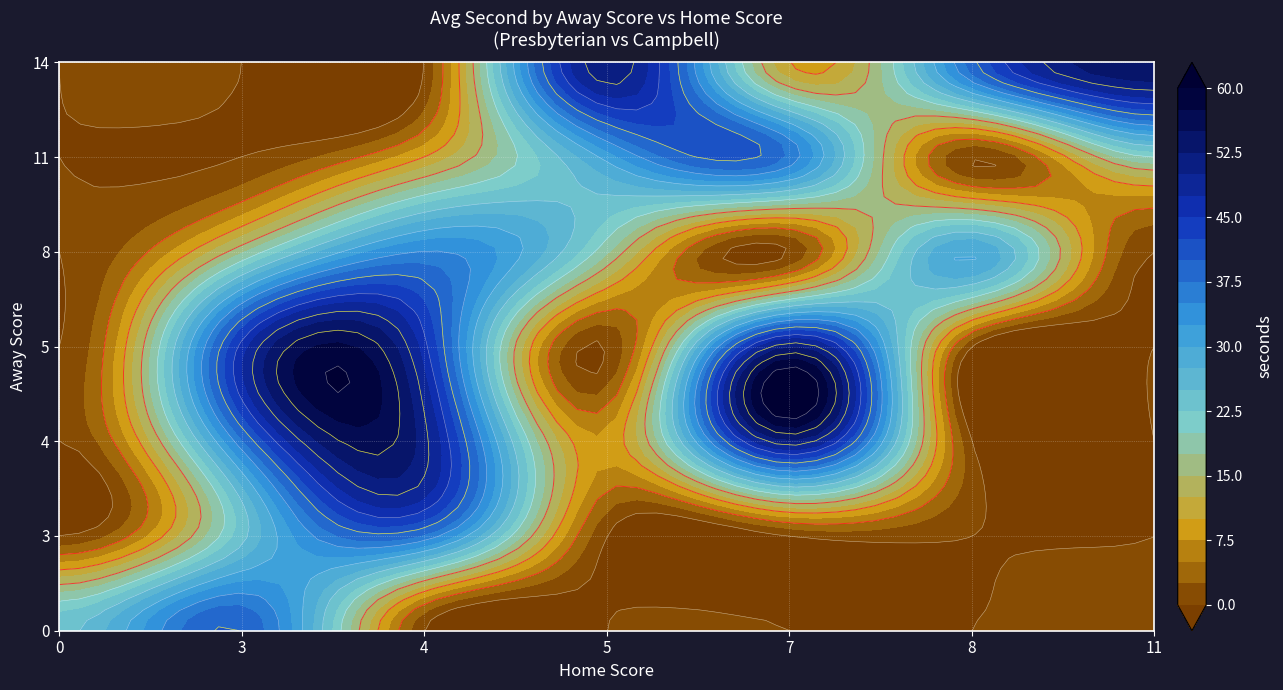

Which series changed the most between 7 and 8?

4